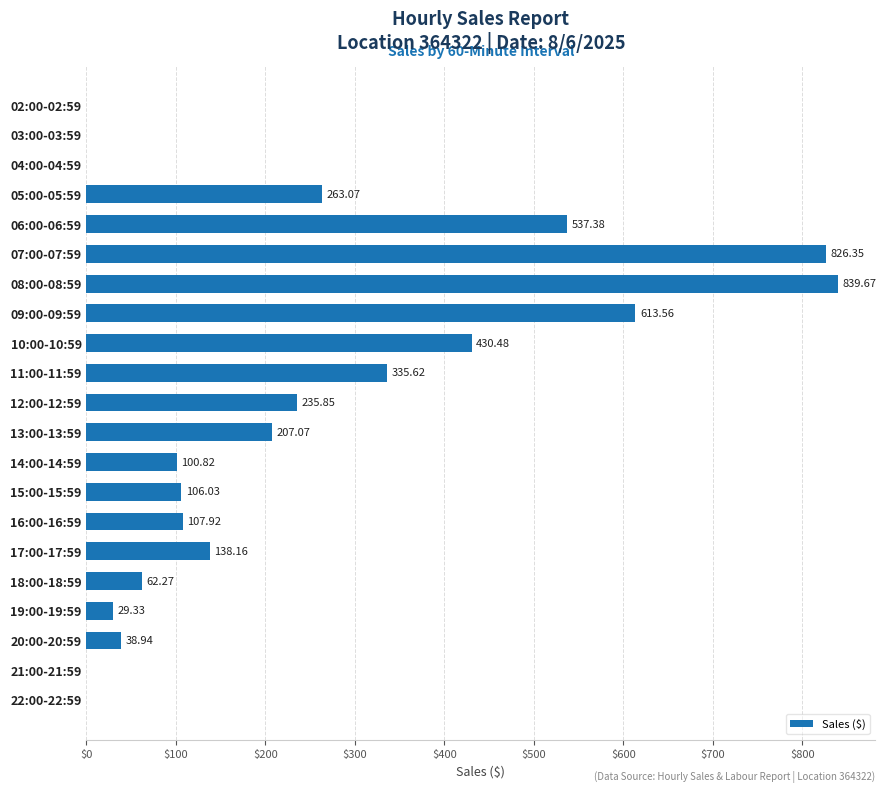

Does the chart contain stacked bars?

No